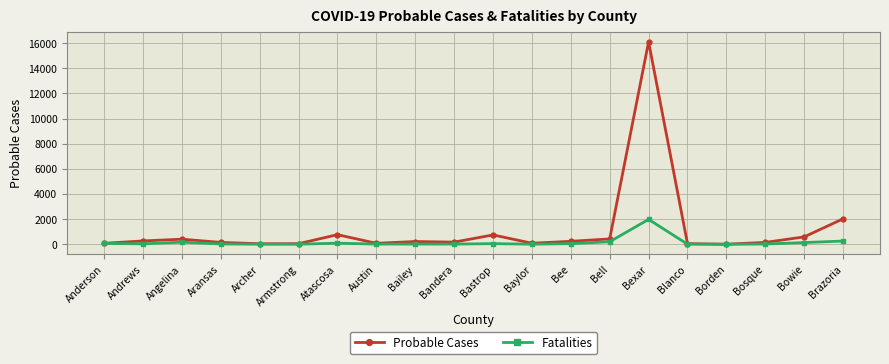

Is the value of Fatalities at Brazoria greater than the value of Probable Cases at Bastrop?

No